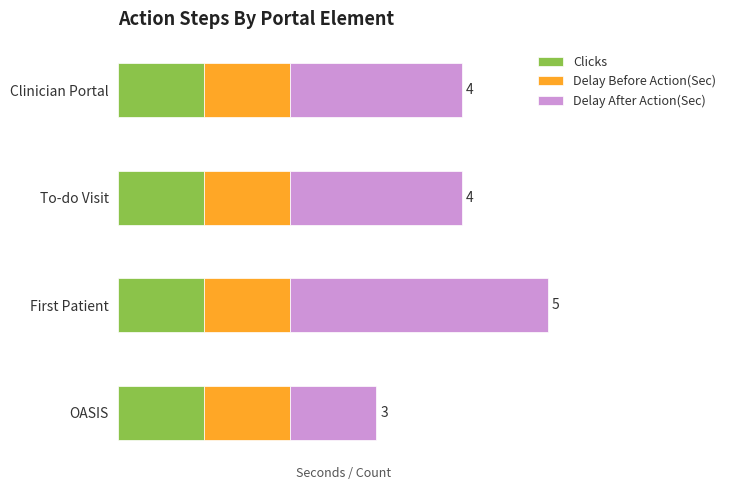

Reading left to right, transcribe all the data shown in this chart.

Clicks: 0.5	0.5	0.5	0.5
Delay Before Action(Sec): 0.5	0.5	0.5	0.5
Delay After Action(Sec): 2.0	2.0	3.0	1.0